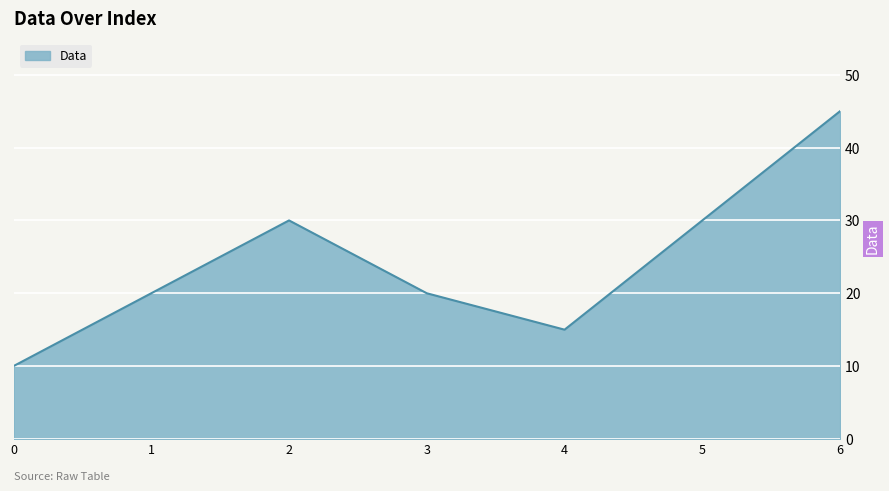

Read the value at 3.

20